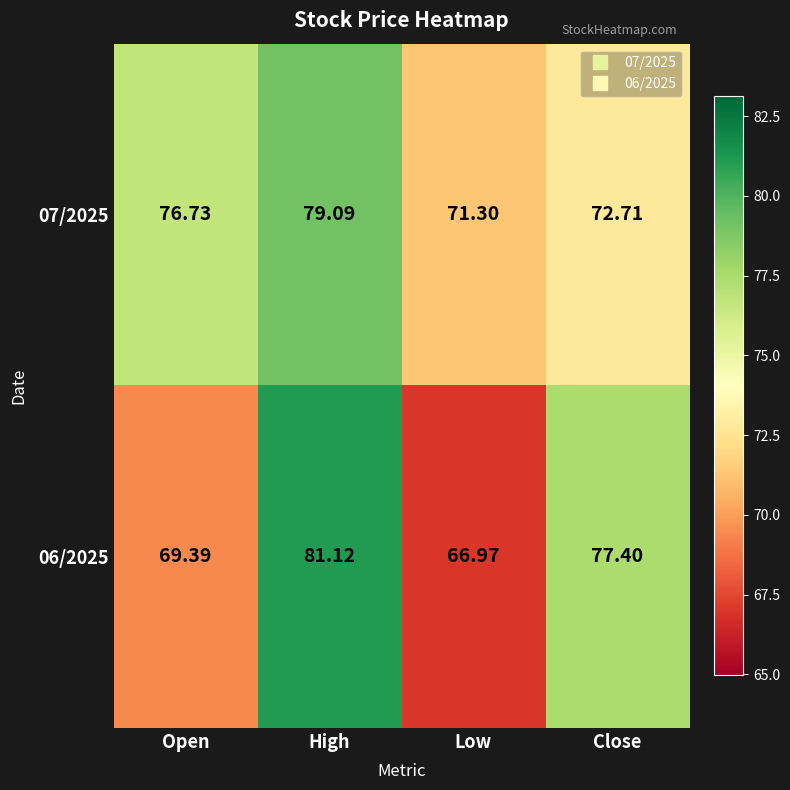

At which label is 06/2025 closest to 74?

Close